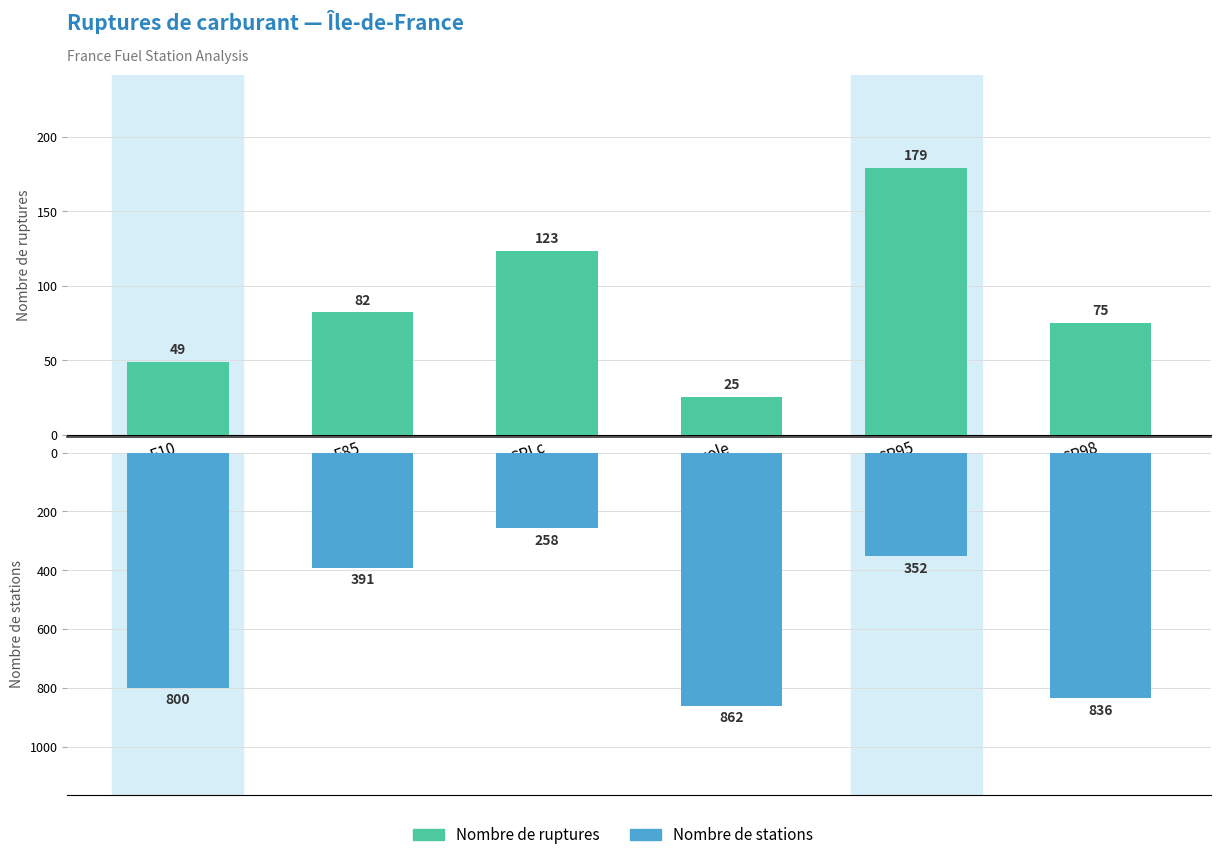

Which has a higher value, SP95 or E10?

SP95